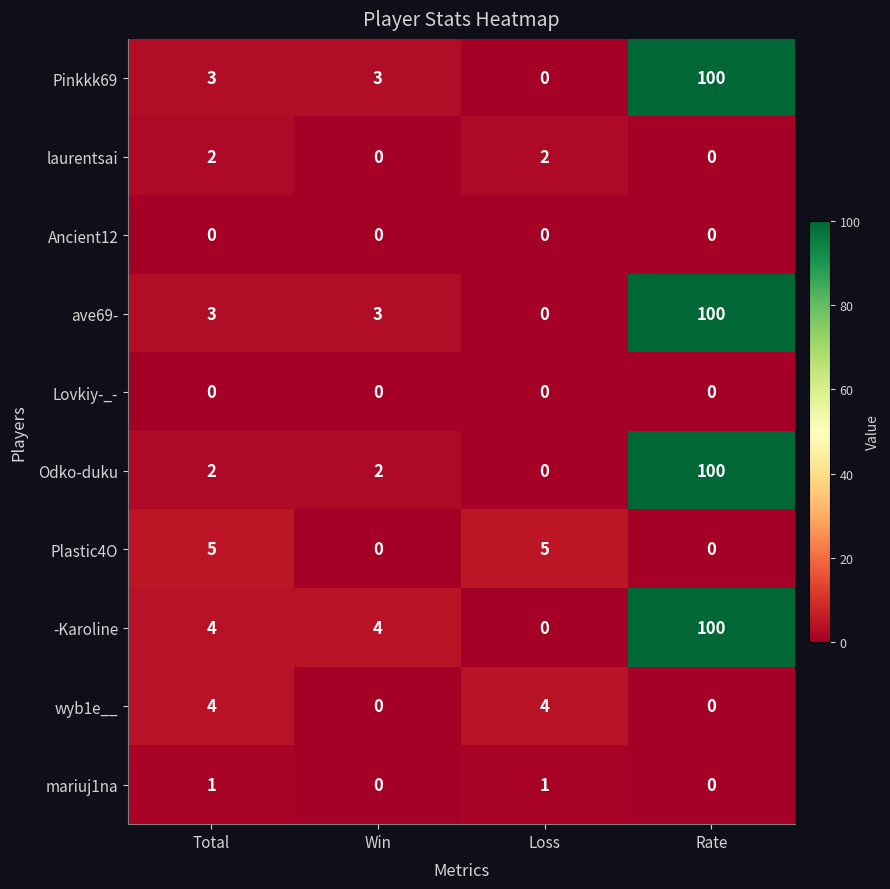

The value of Plastic4O at Rate is 0. True or false?

True